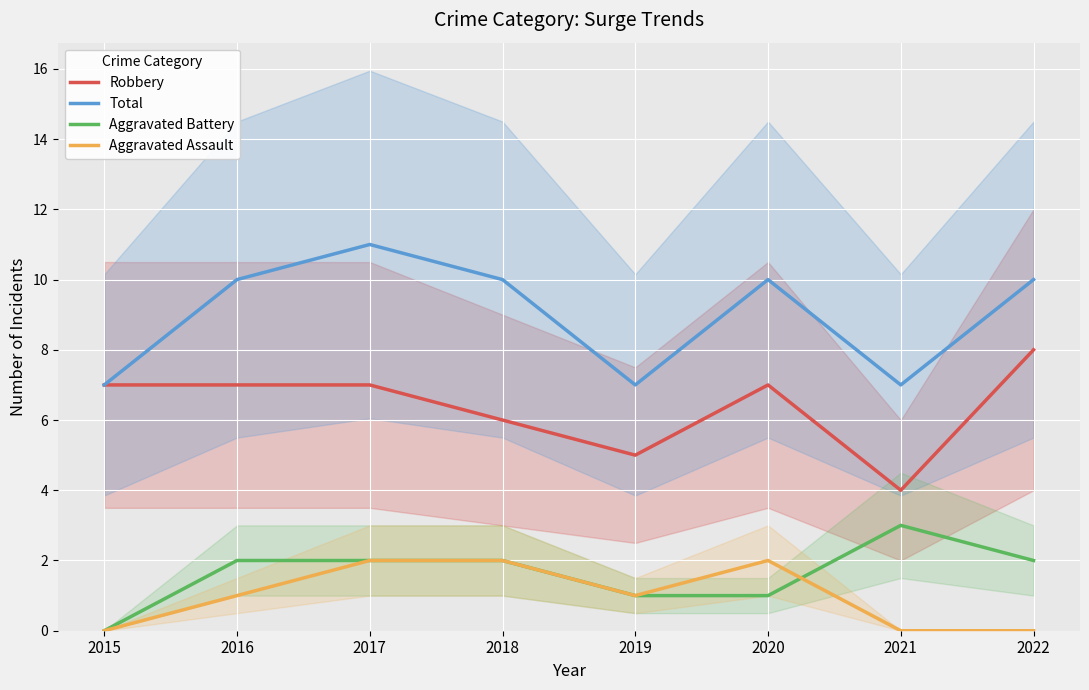

Rank the series at 2021 from highest to lowest value.

Total, Robbery, Aggravated Battery, Aggravated Assault